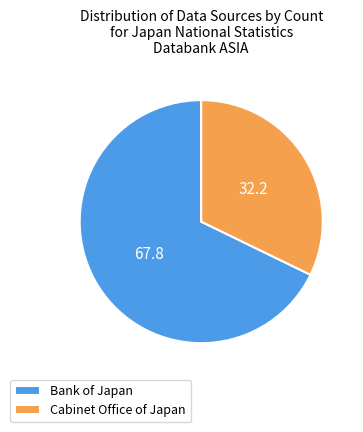

Between Bank of Japan and Cabinet Office of Japan, which is larger?

Bank of Japan